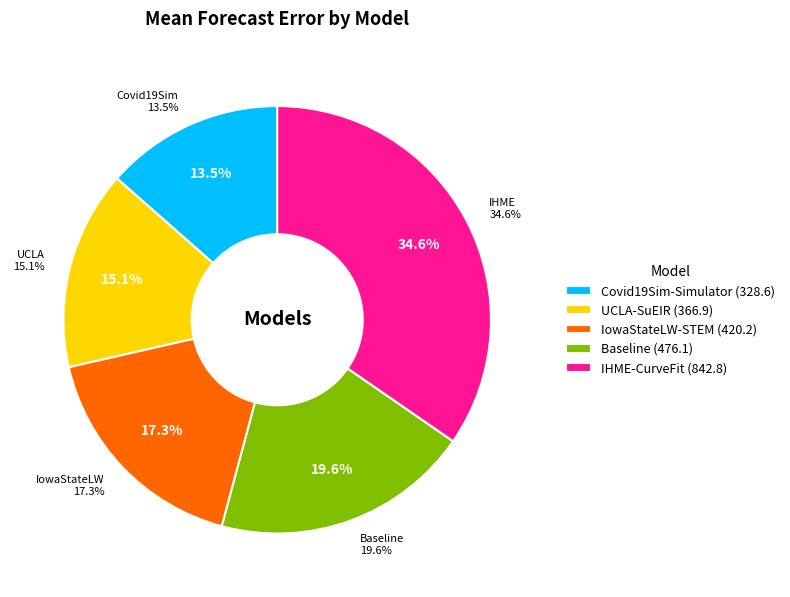

To the nearest percent, what is the difference between the UCLA-SuEIR and IowaStateLW-STEM slice percentages?

2%